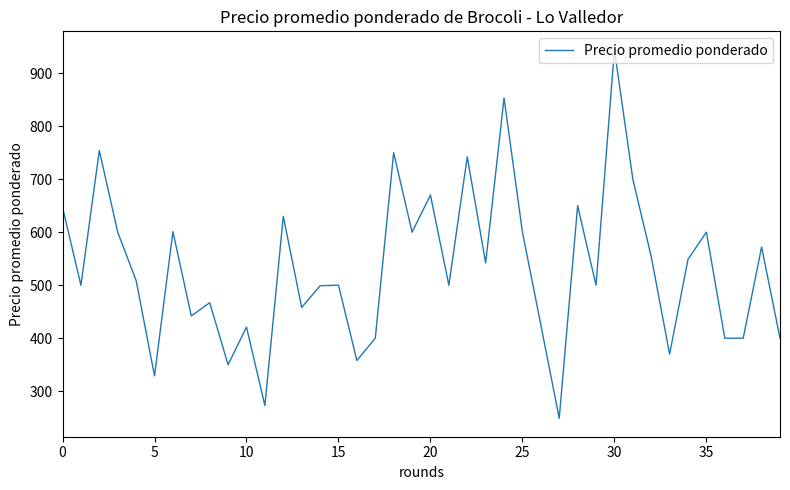

What is the maximum value shown in the chart?

944